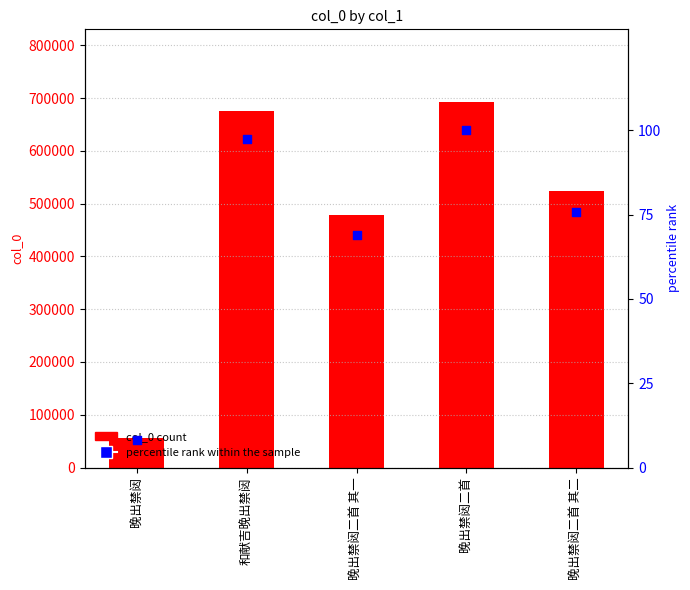

What is the total value across all series at 晚出禁闼二首 其二?

524558.8